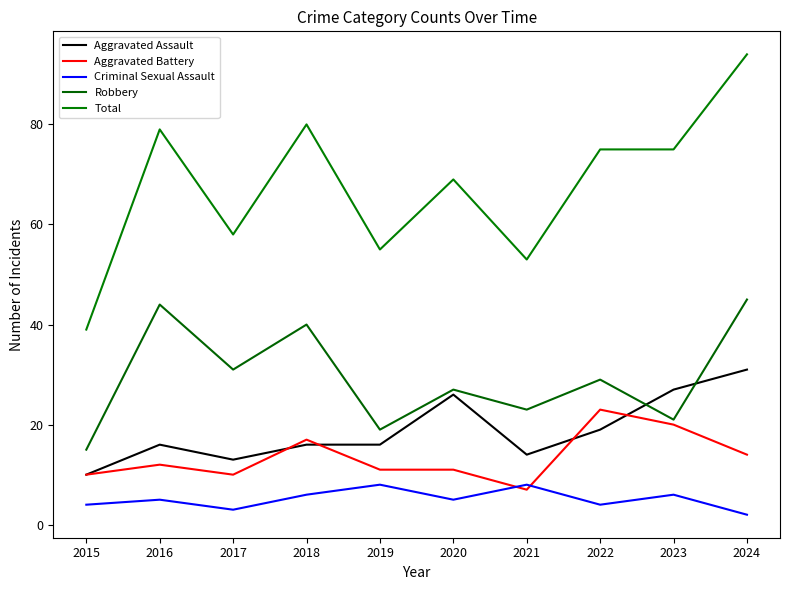

True or false: Total and Criminal Sexual Assault cross at least once.

False